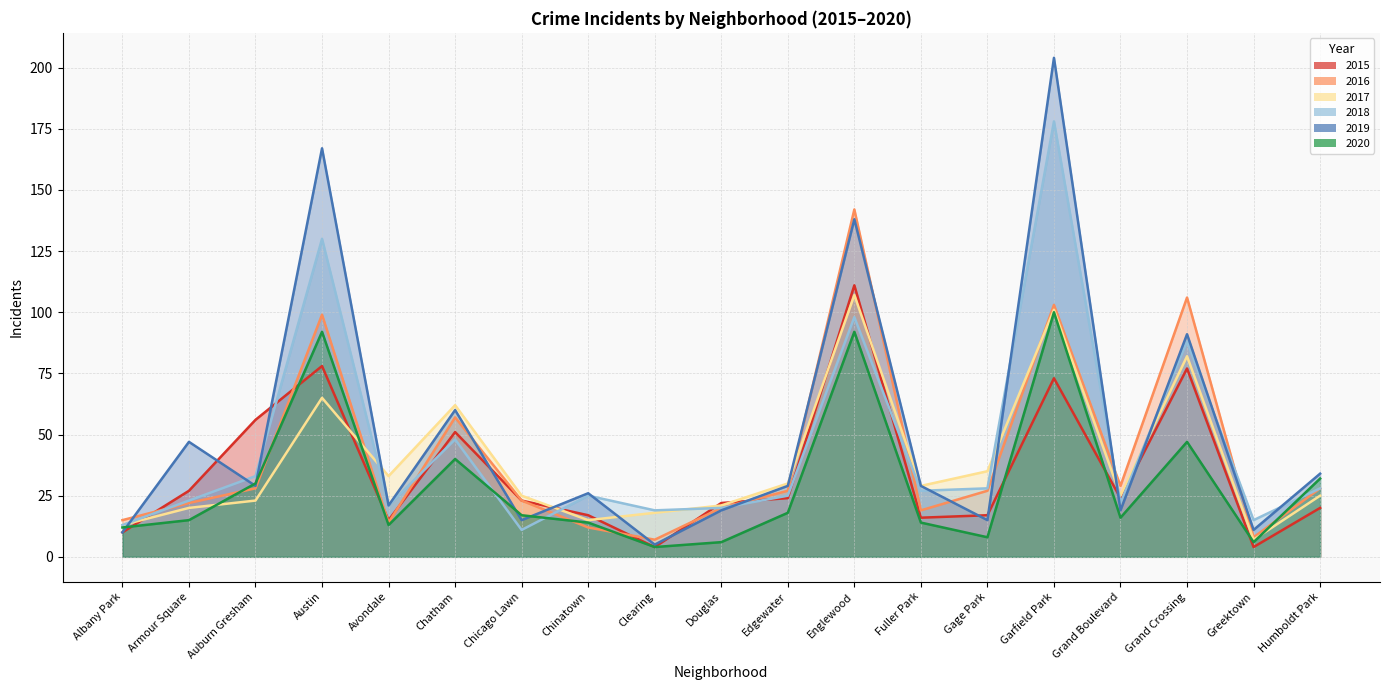

What is the spread (max minus min) of values at Armour Square?

32